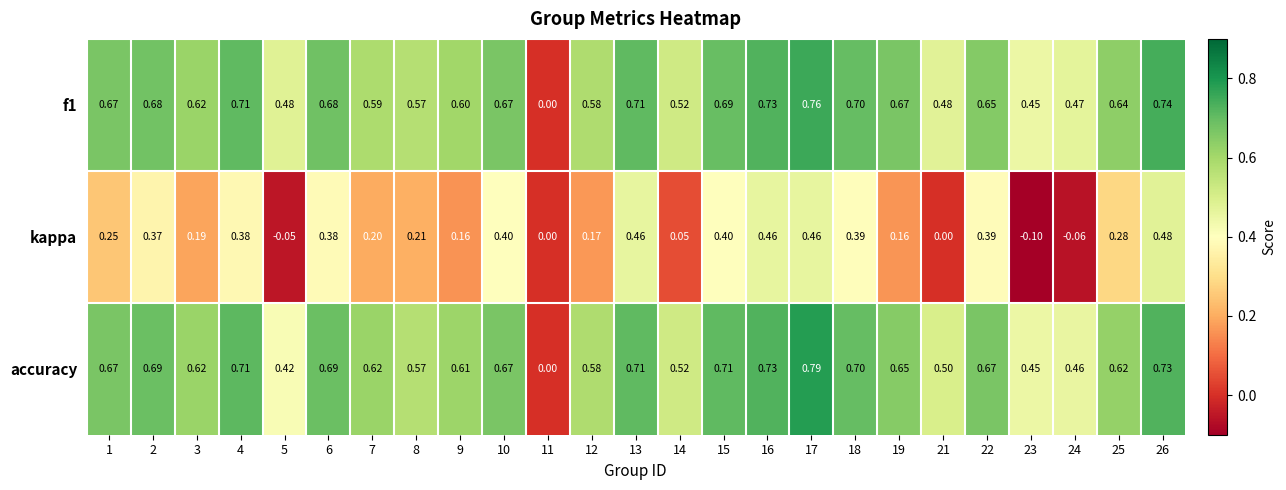

Is the value of accuracy at 7 greater than the value of kappa at 7?

Yes